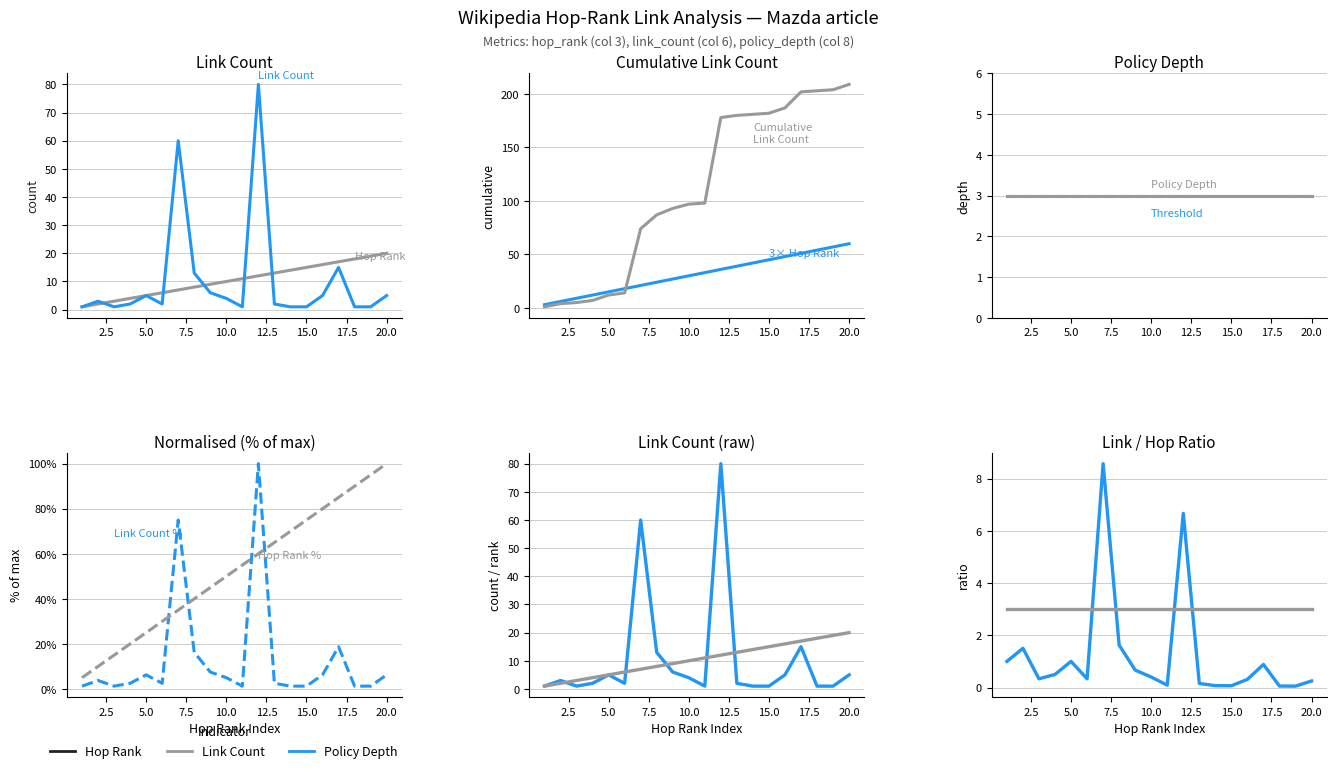

How many categories are shown in the chart?

20